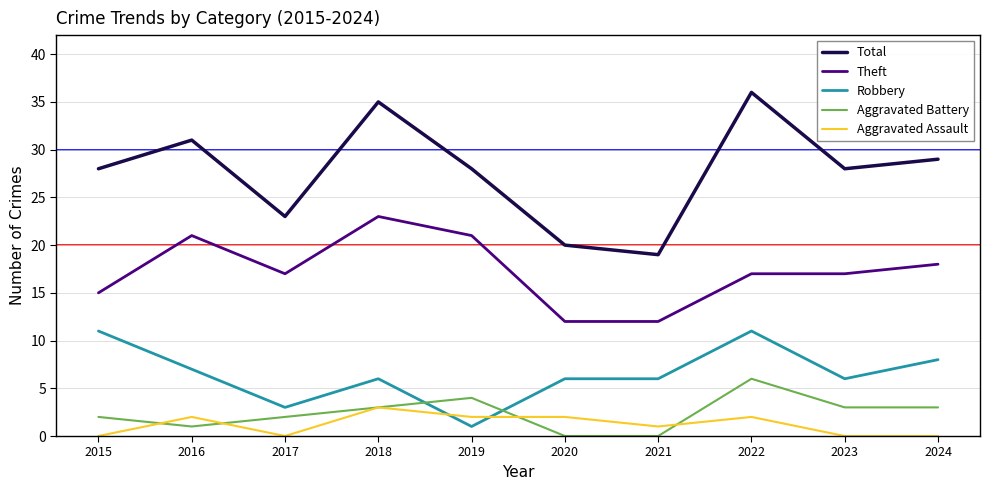

What is the lowest value of the Theft series?

12